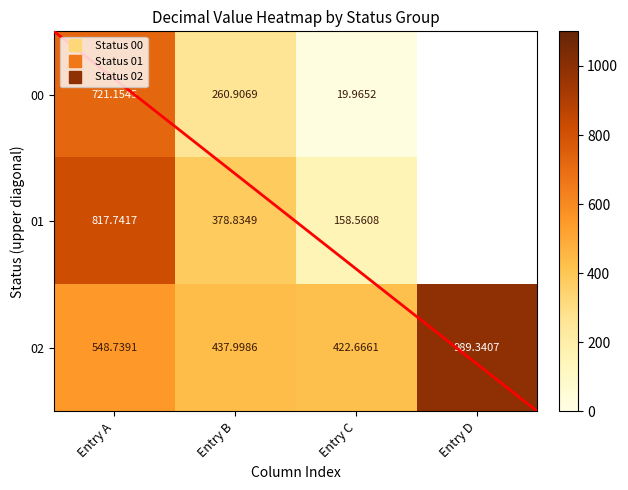

At which label does 00 reach its peak?

Entry A